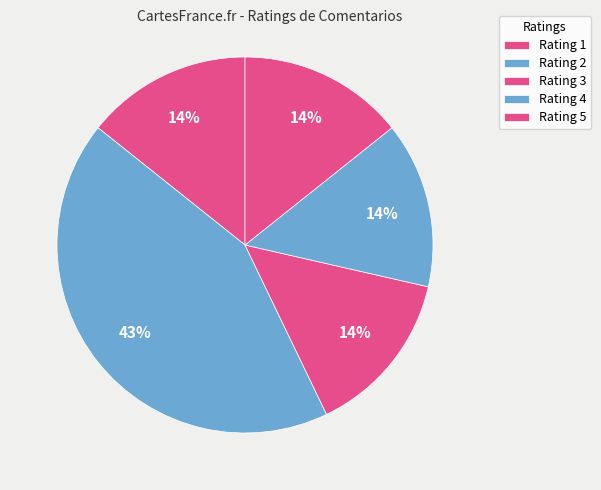

To the nearest percent, what portion does Rating 1 represent?

14%